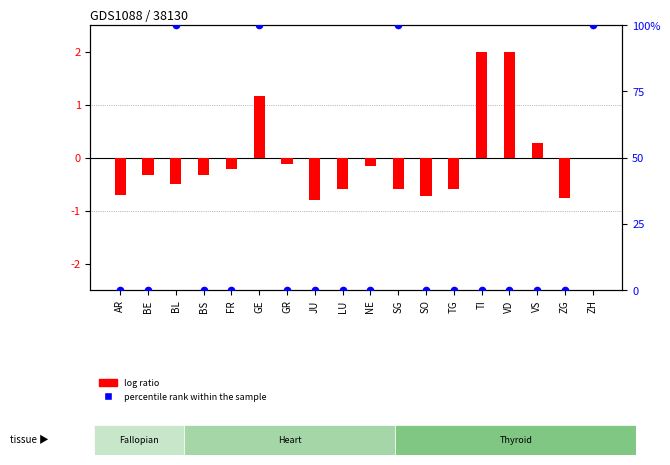

Which series has the widest spread of Y values?

percentile rank within the sample